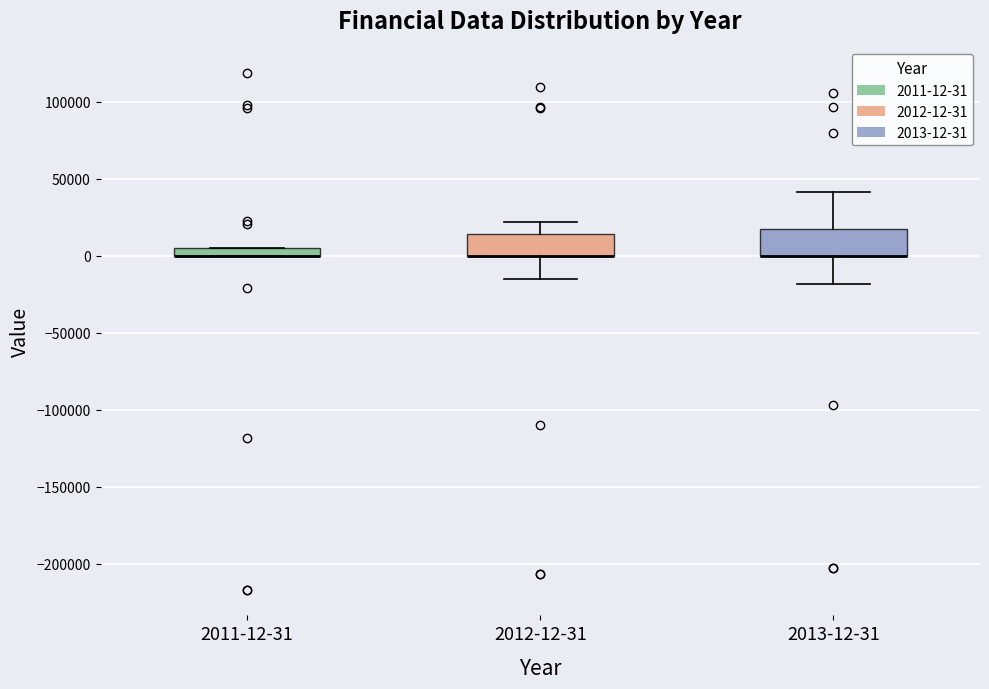

Where does the lower whisker of the box for 2013-12-31 end on the y-axis? The values are not printed on the chart, so give them approximately, as read against the axis.

-20000